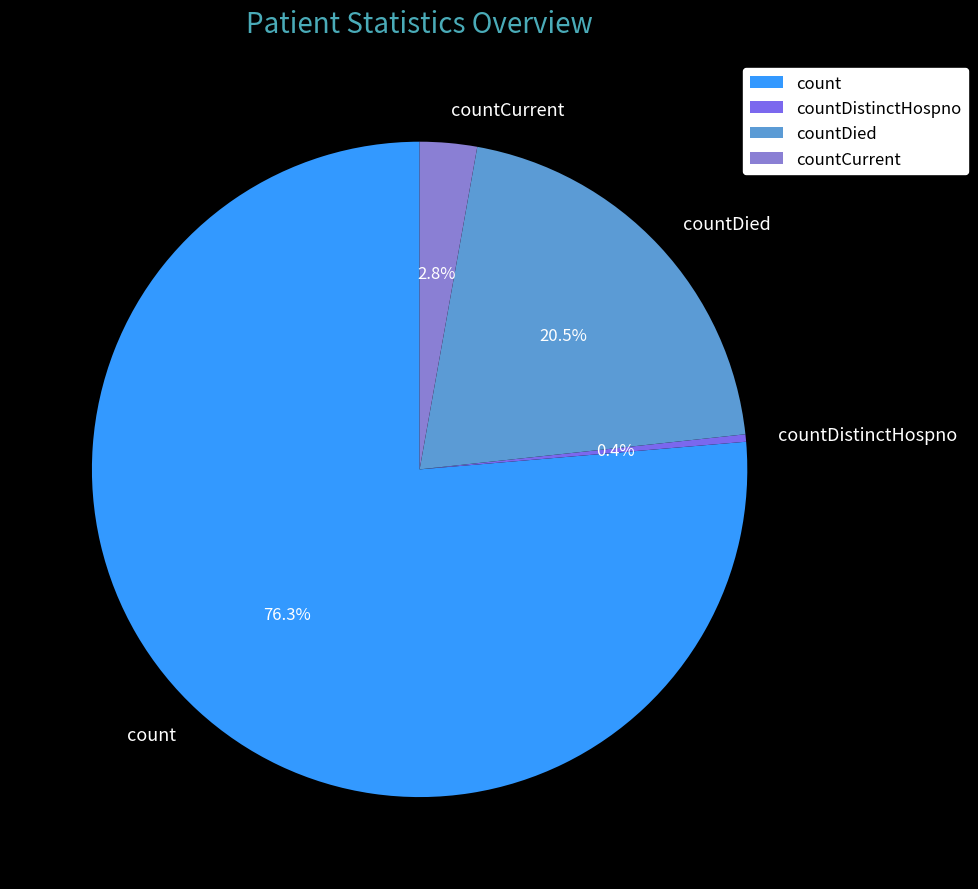

Is the sum of countDied and countCurrent greater than half?

No